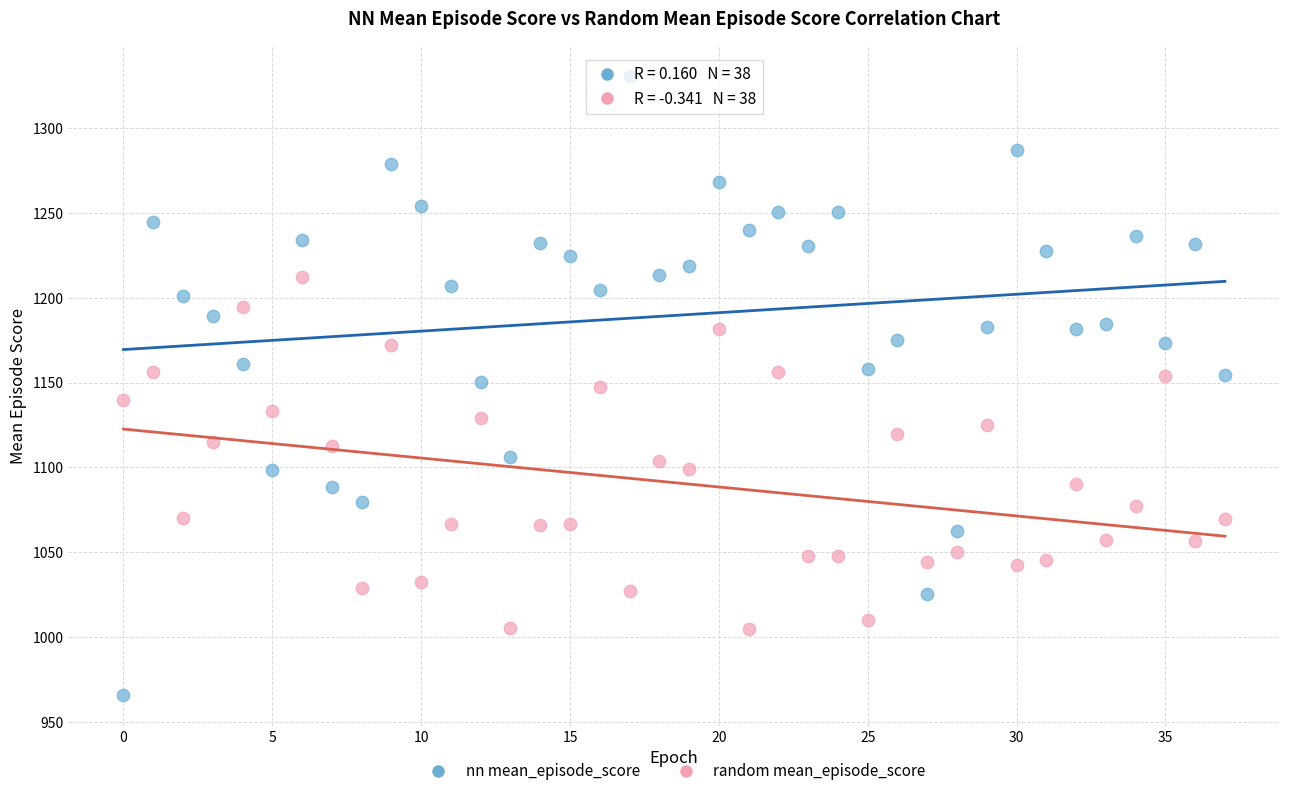

Across all data points, what is the range of Y values (max minus min)?

364.2